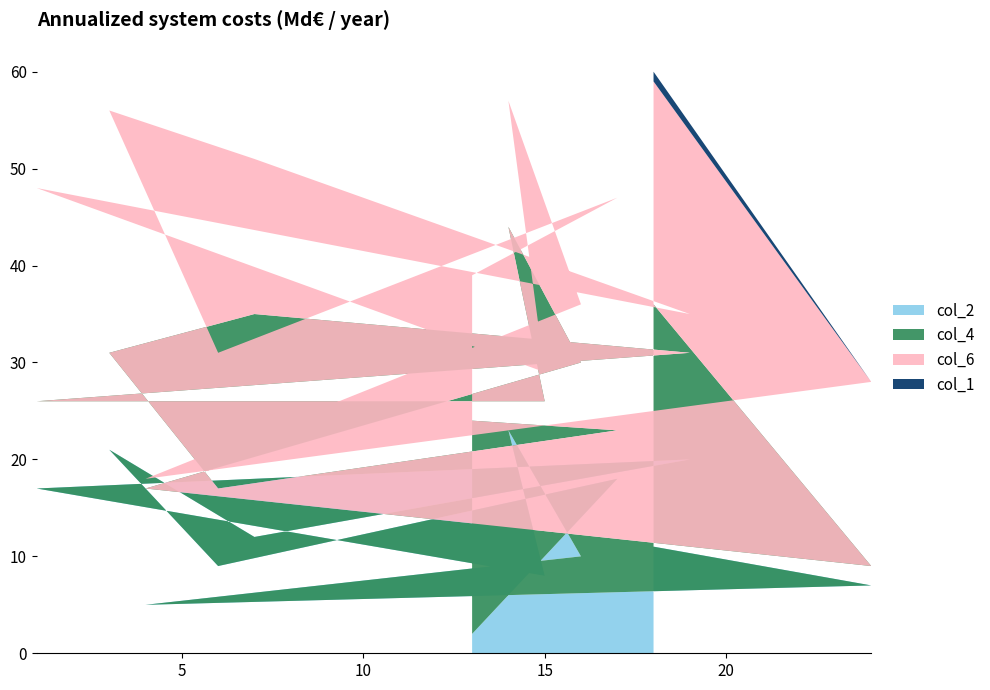

Reading left to right, transcribe all the data shown in this chart.

col_2: 13=2	17=18	6=9	3=21	7=12	19=20	1=17	15=8	14=23	16=10	4=5	24=7	18=11
col_4: 13=22	17=5	6=8	3=10	7=23	19=11	1=9	15=18	14=21	16=20	4=12	24=2	18=25
col_6: 13=15	17=24	6=14	3=25	7=16	19=4	1=22	15=3	14=13	16=6	4=1	24=19	18=23
col_1: 13=0	17=0	6=0	3=0	7=0	19=0	1=0	15=0	14=0	16=0	4=0	24=0	18=1